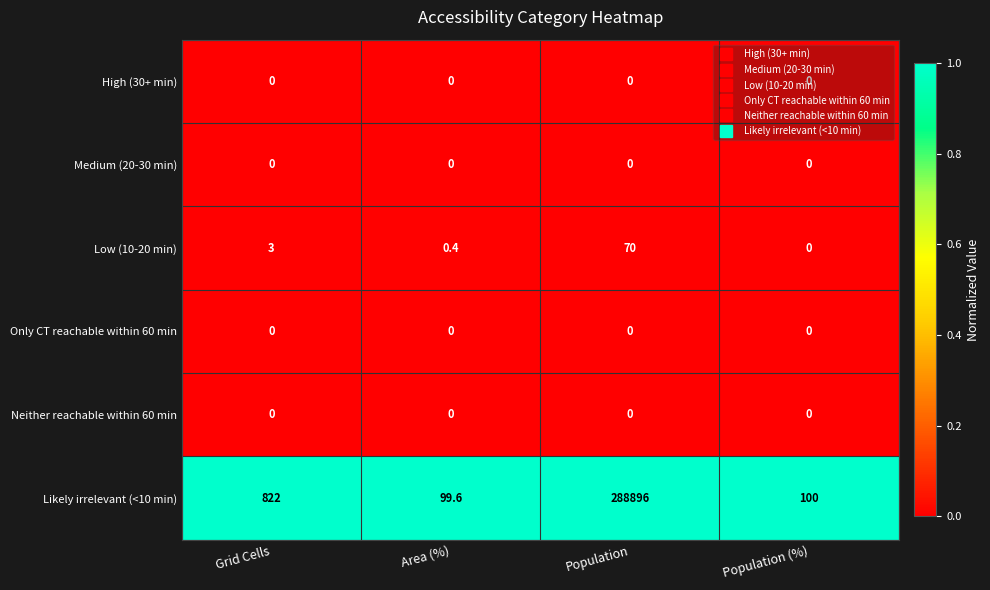

How many categories are shown in the chart?

4